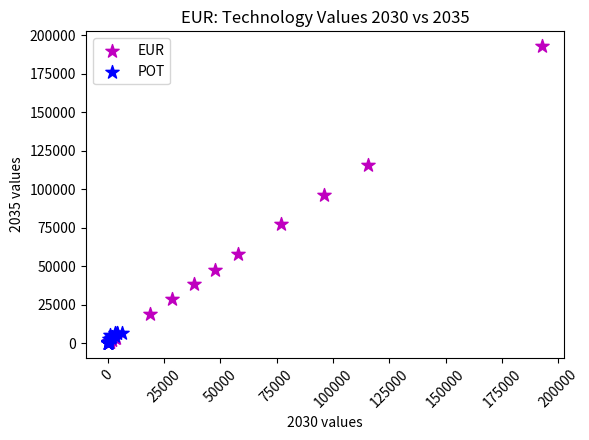

Which series has the widest spread of Y values?

EUR